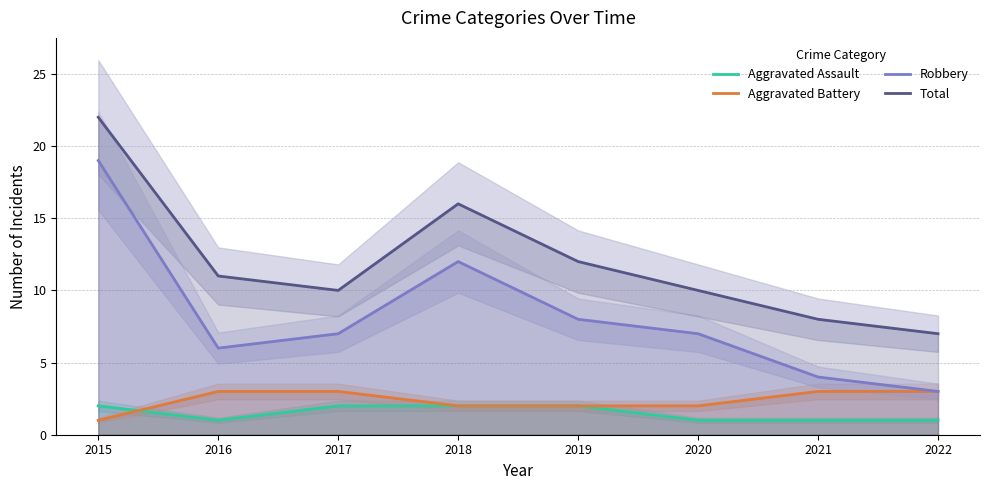

Which series has the widest spread of values?

Robbery